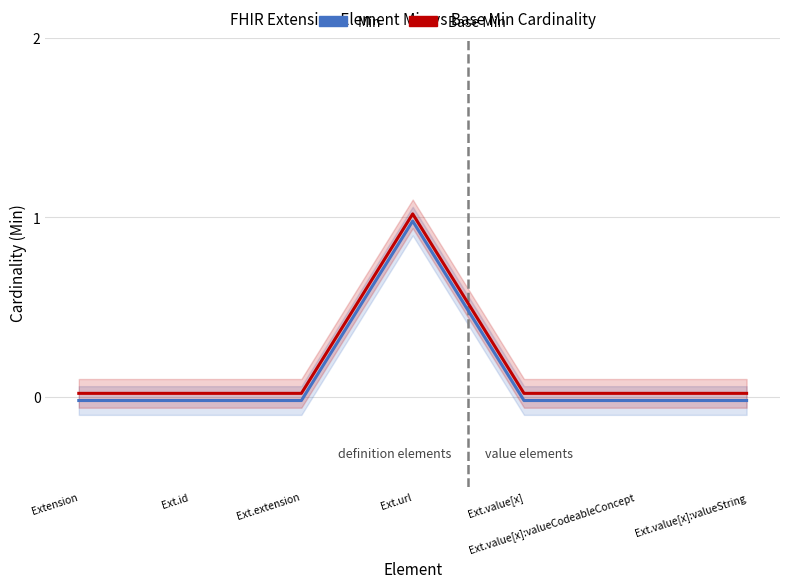

Reading left to right, list all the values displayed in this chart.

Min: -0.0	-0.0	-0.0	1.0	-0.0	-0.0	-0.0
Base Min: 0.0	0.0	0.0	1.0	0.0	0.0	0.0